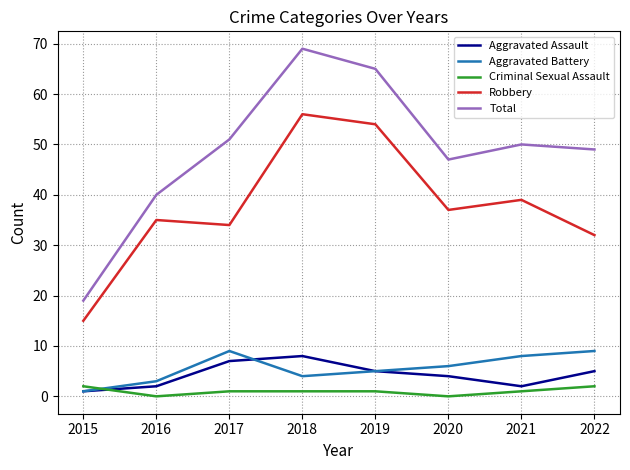

True or false: Robbery has more than 1 interior local peaks.

True